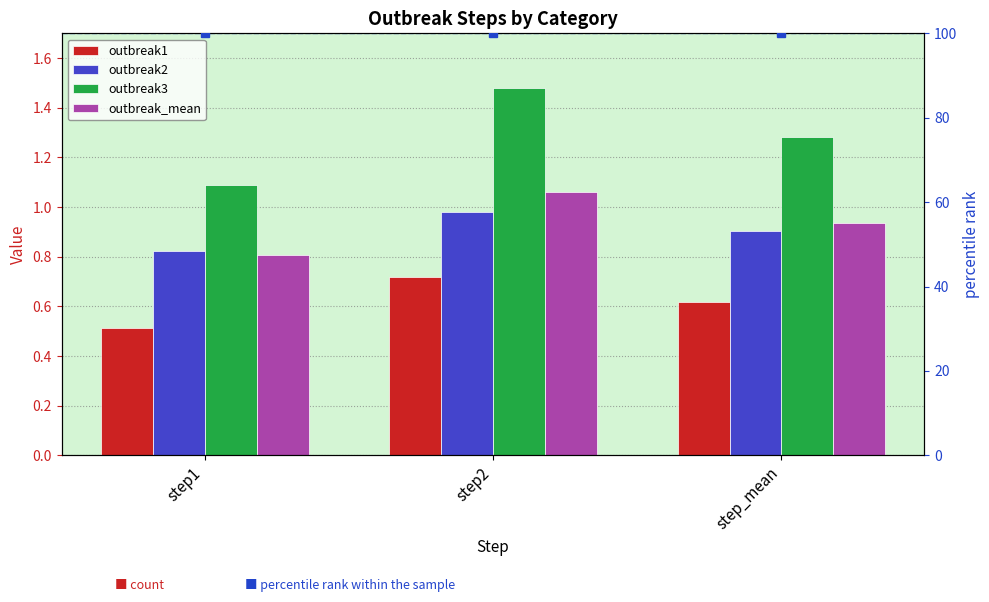

Which category has the lowest value in the outbreak_mean series?

step1